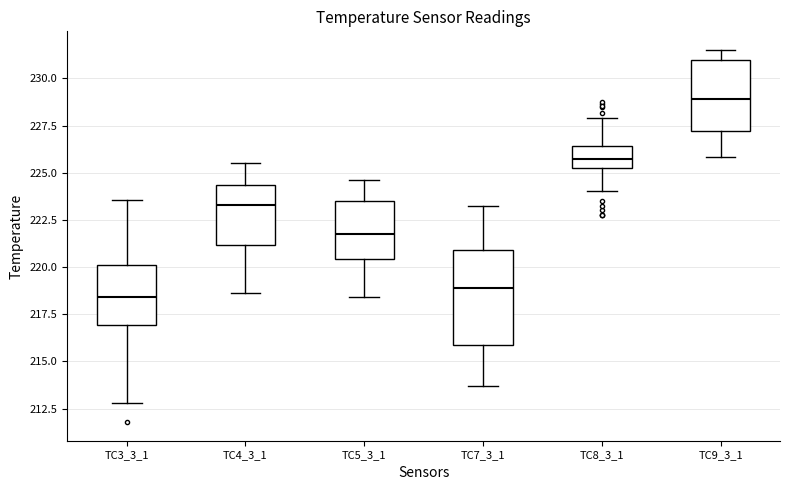

Which box's median line is the highest?

TC9_3_1